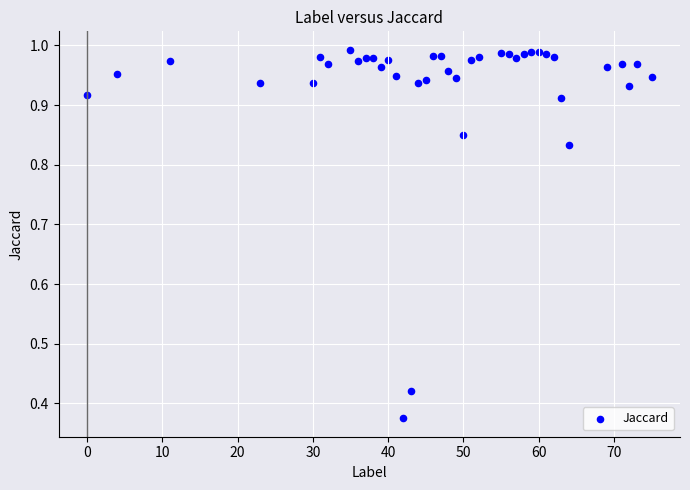

What is the range of X values (max minus min)?

75.0